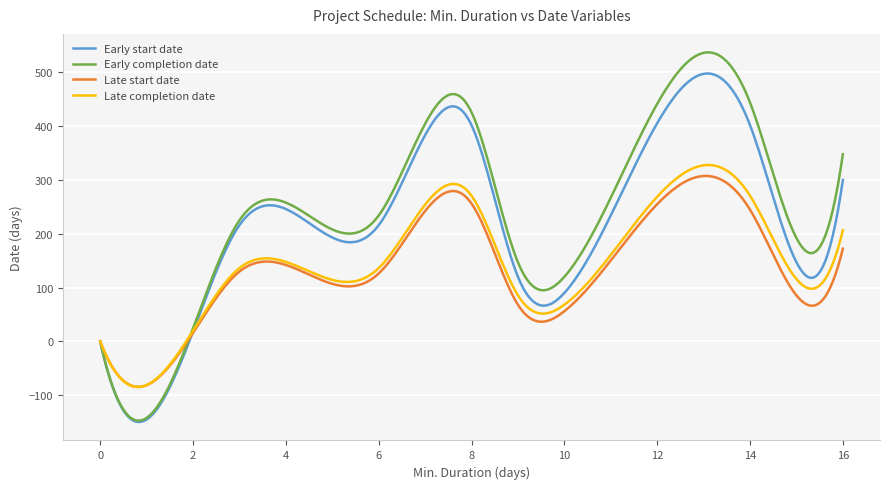

What is the greatest value displayed?

537.4